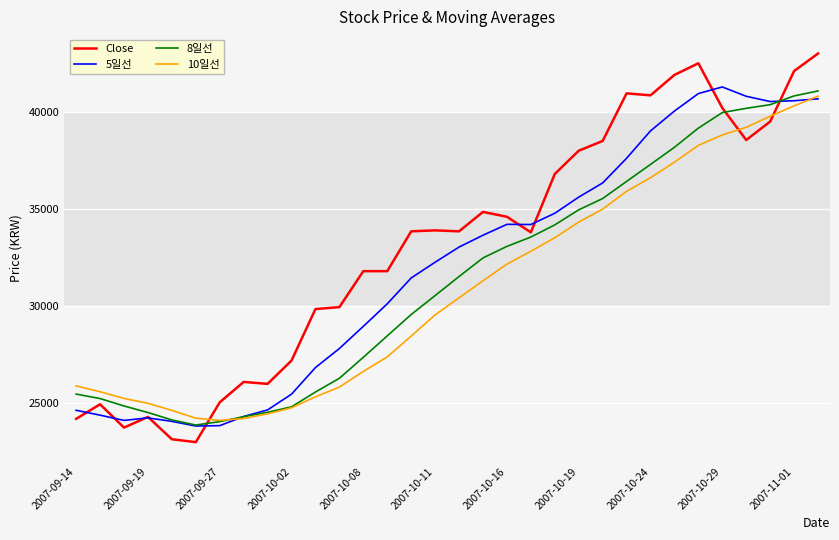

What is the difference between the maximum and second lowest values in the 10일선 series?

16585.0